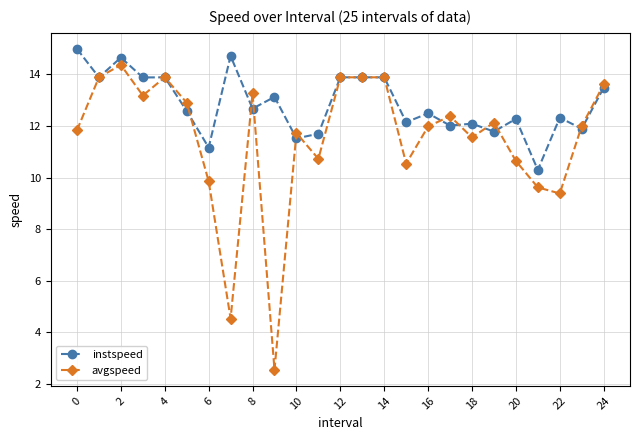

At how many categories does at least one series exceed 3?

25